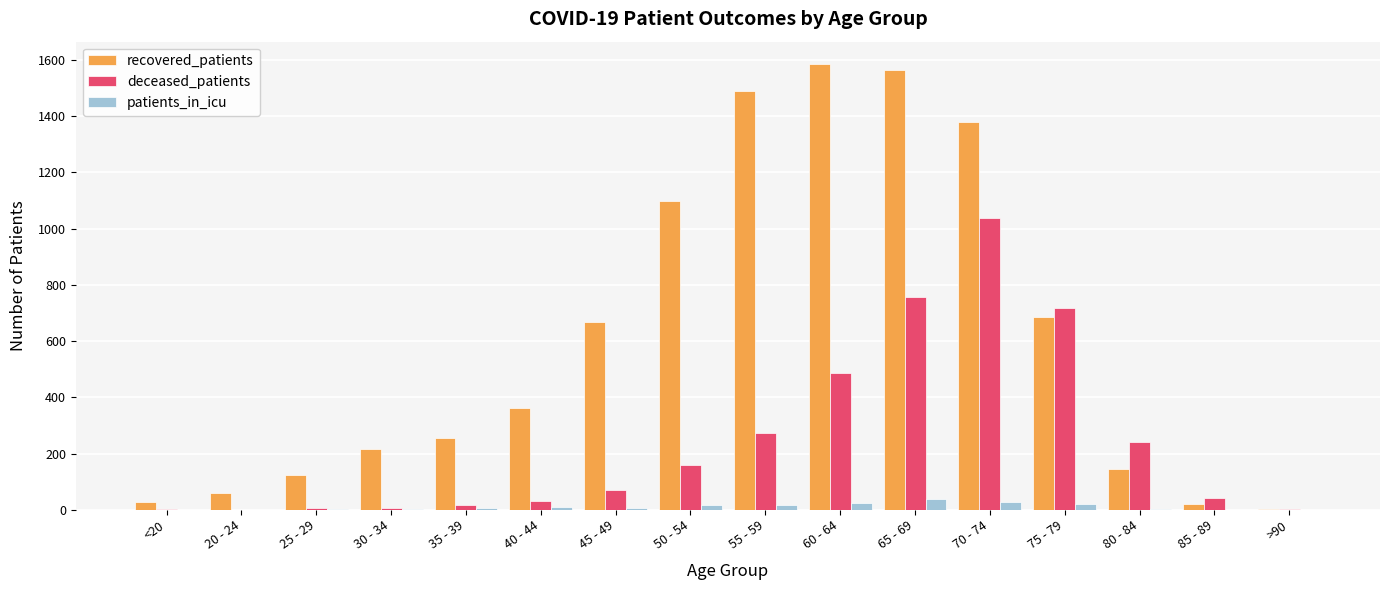

Is the value of patients_in_icu at 55 - 59 greater than the value of recovered_patients at 45 - 49?

No